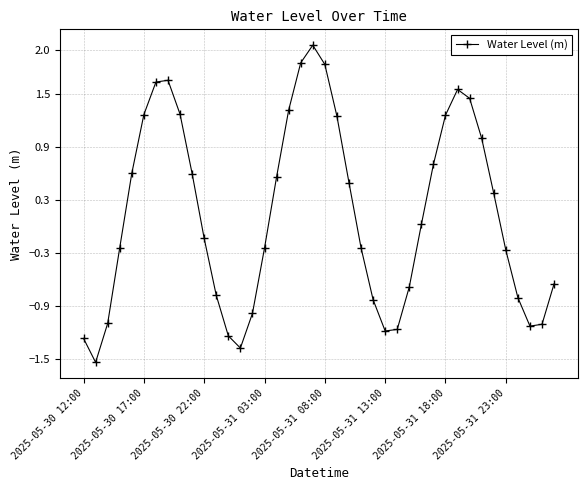

What is the value of the 36th point from the left?

-0.3